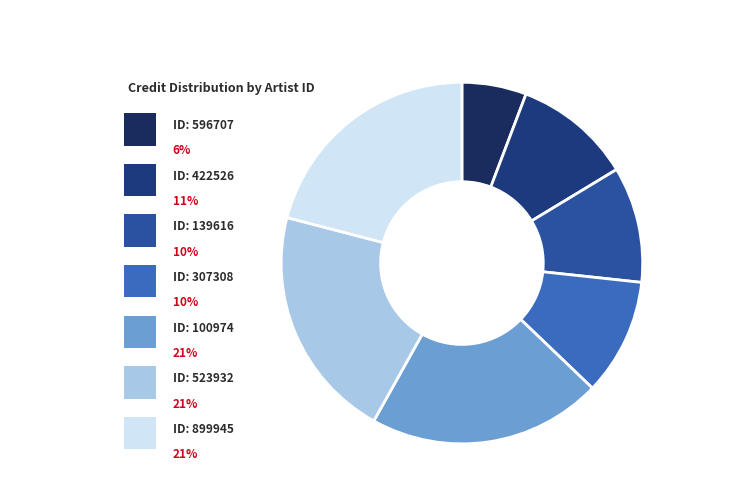

What is the largest slice in the pie chart?

100974